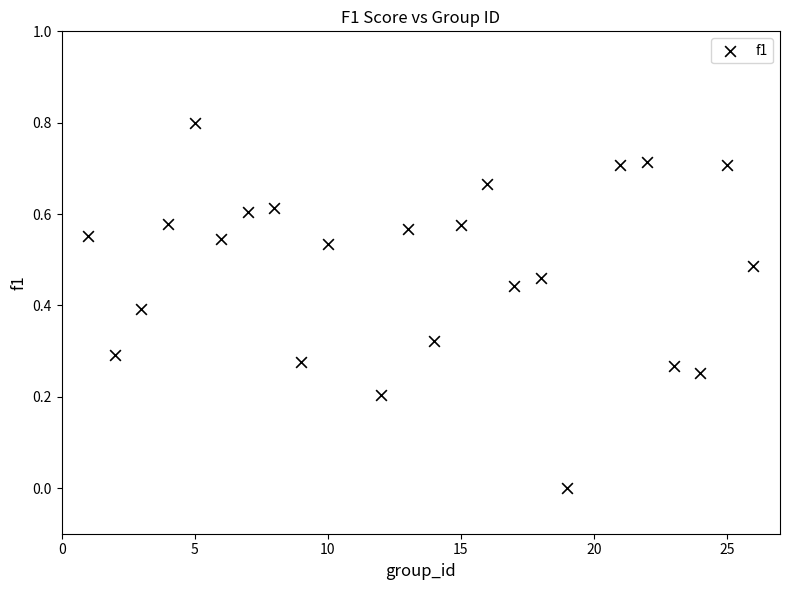

What is the range of Y values (max minus min)?

0.8